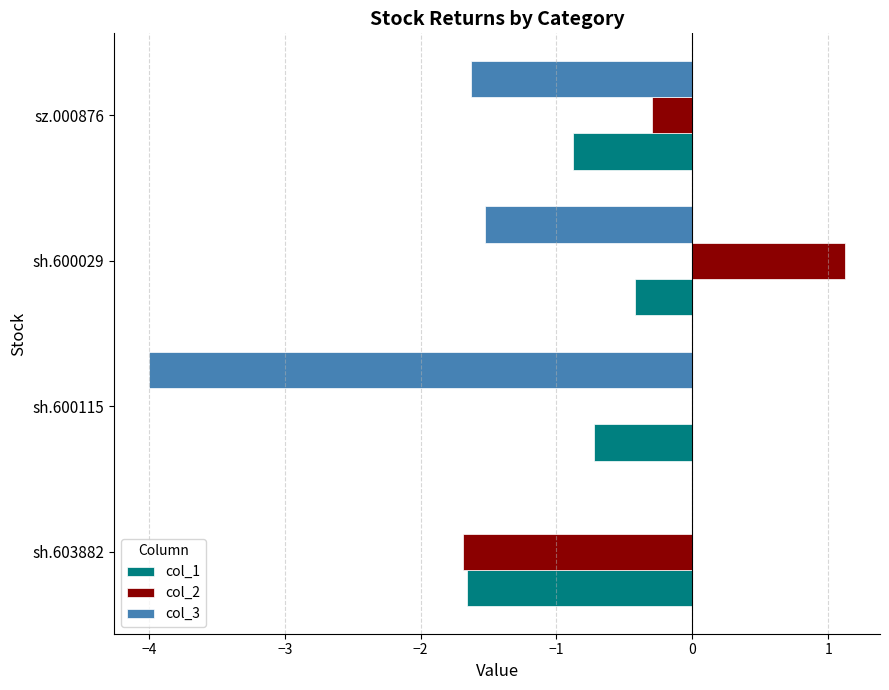

At which label does col_3 reach its peak?

sh.603882